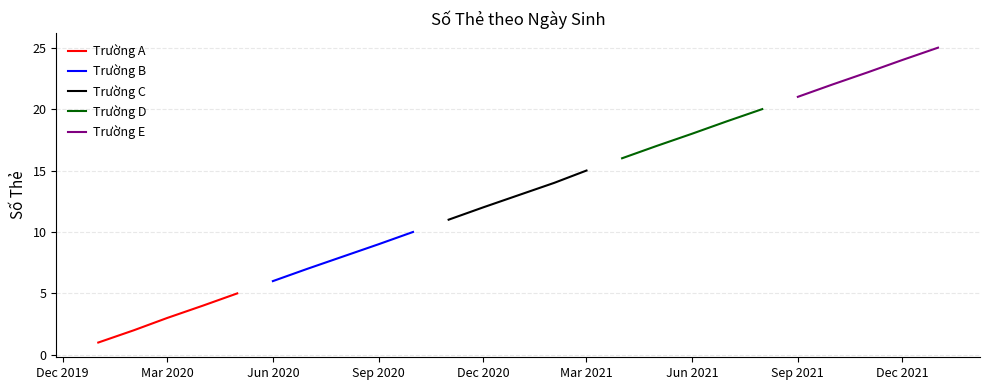

How many Trường A values are between 2 and 4?

3